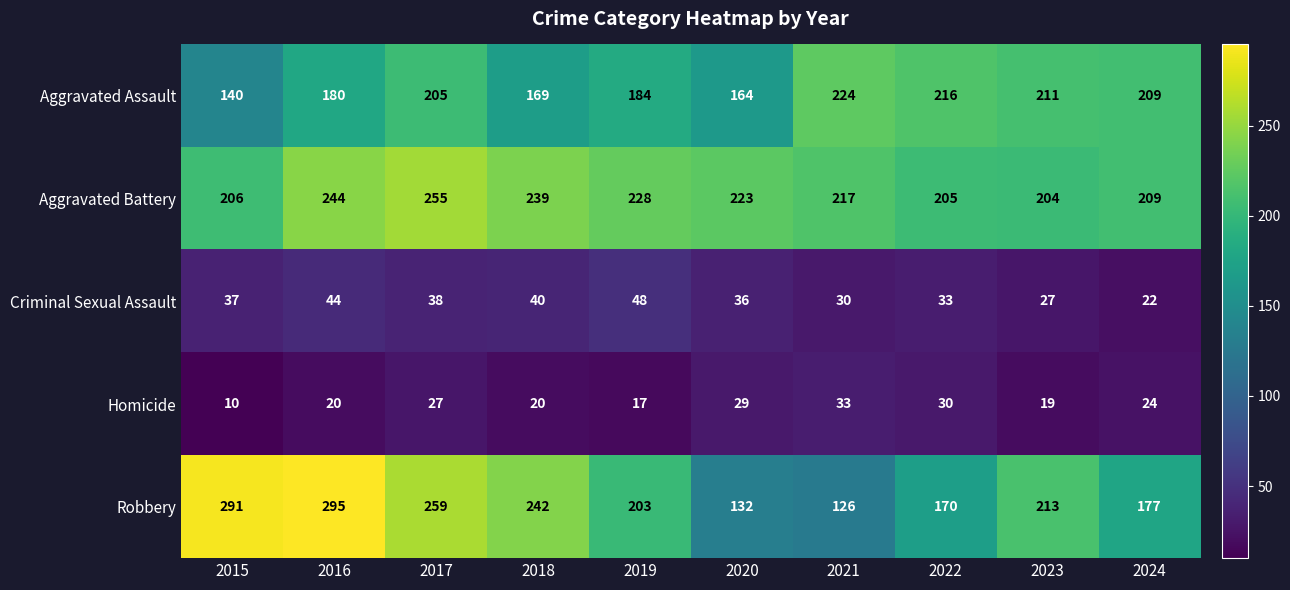

How many categories are shown in the chart?

10